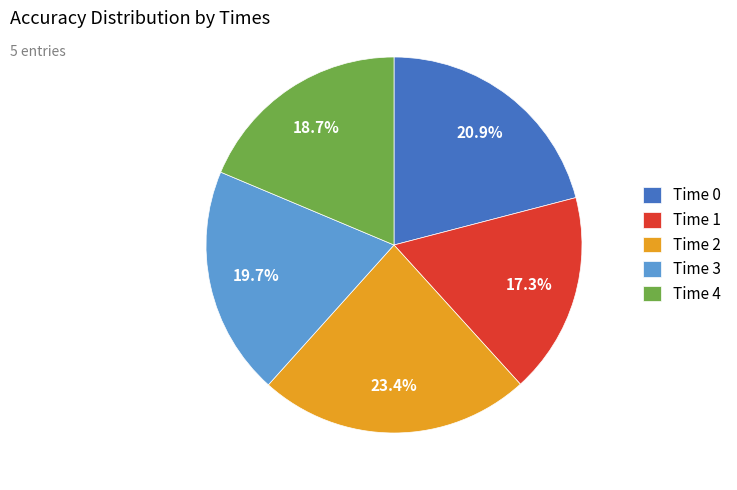

Count the number of slices in the pie.

5